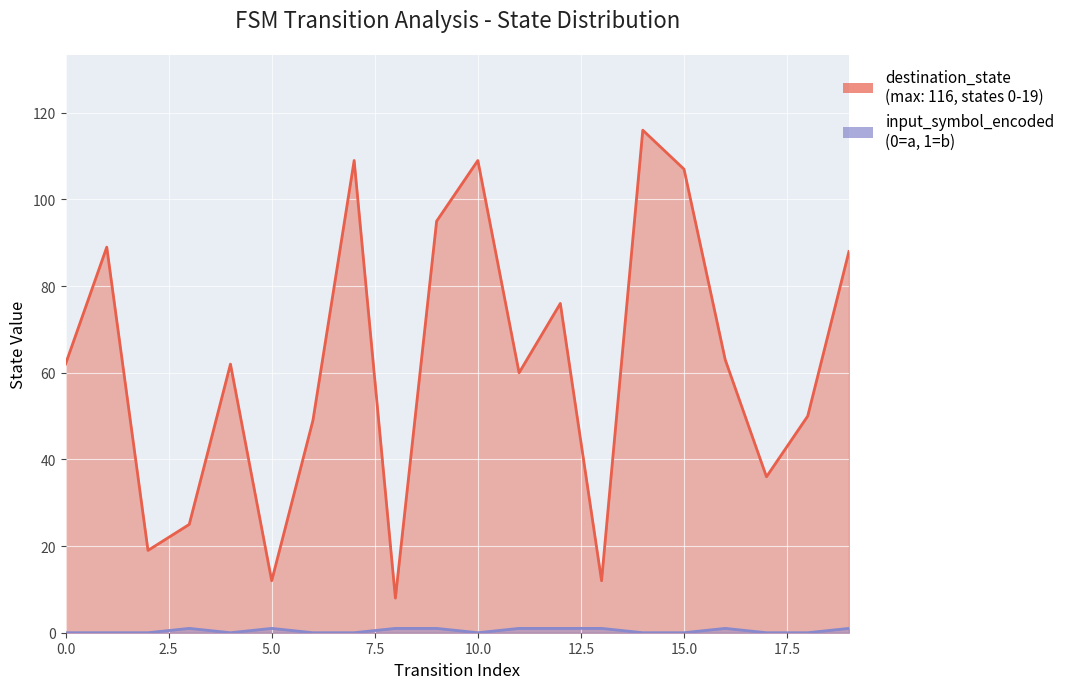

True or false: destination_state and input_symbol_encoded cross at least once.

False